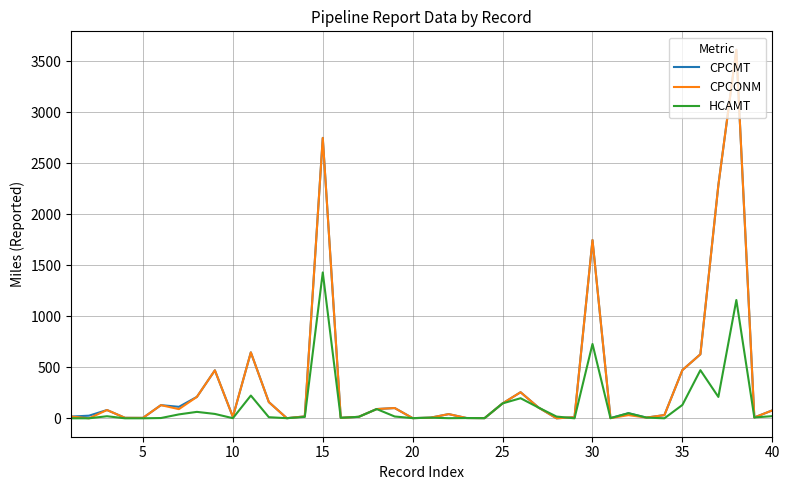

What is the greatest value displayed?

3615.0